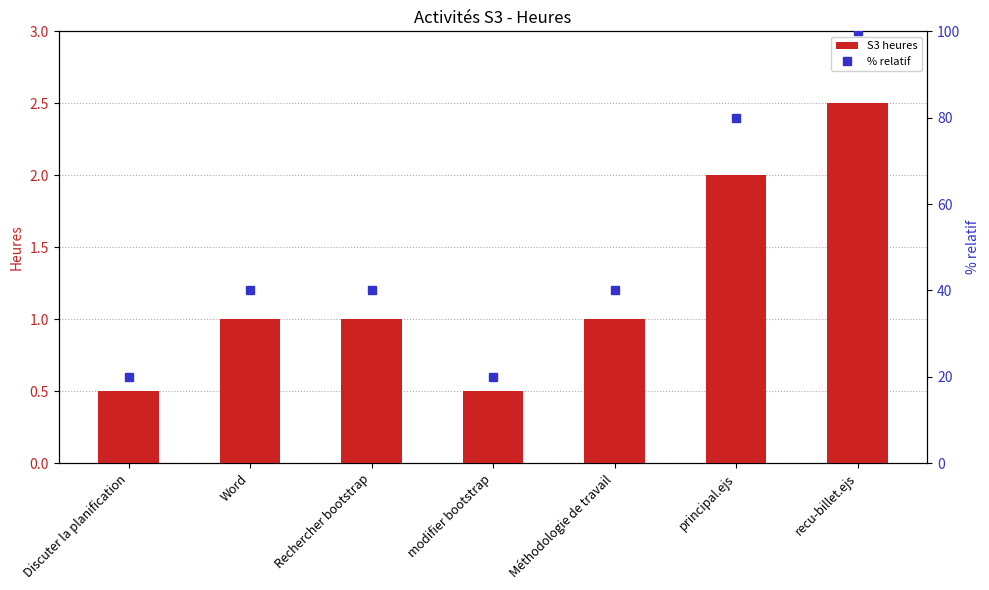

Which category has the highest value in the % relatif series?

recu-billet.ejs